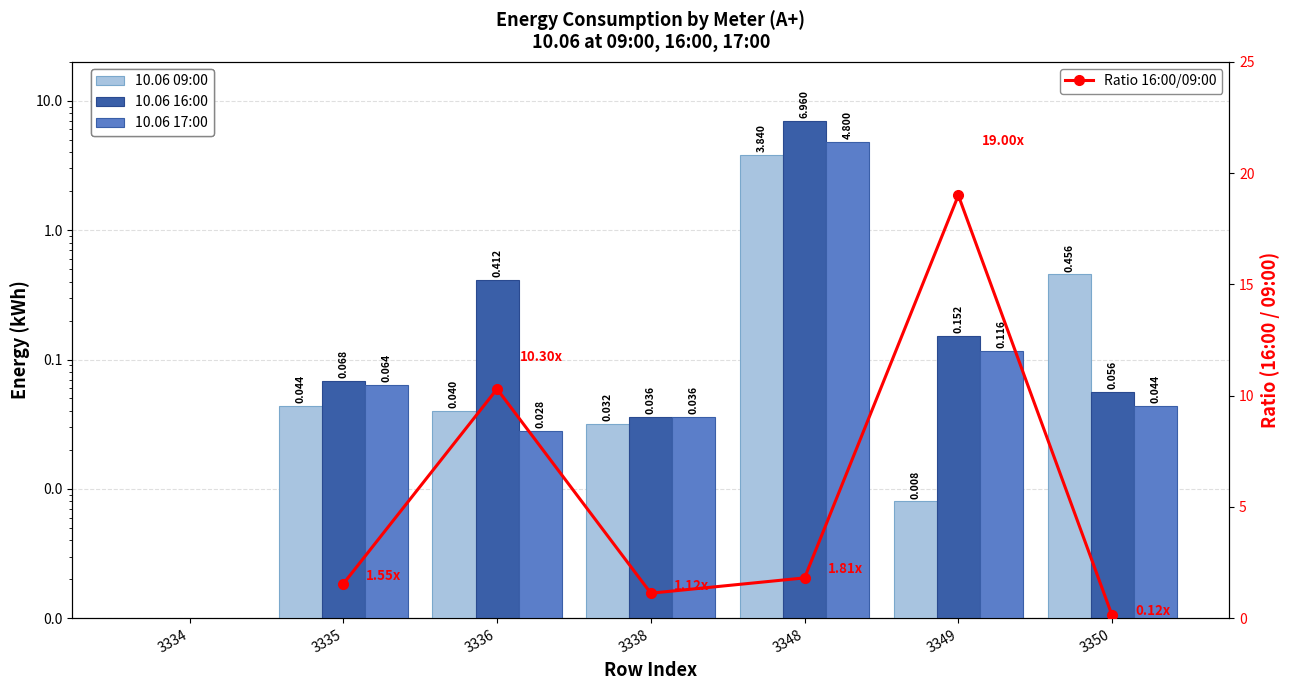

Rank the series at 3335 from highest to lowest value.

10.06 16:00, 10.06 17:00, 10.06 09:00